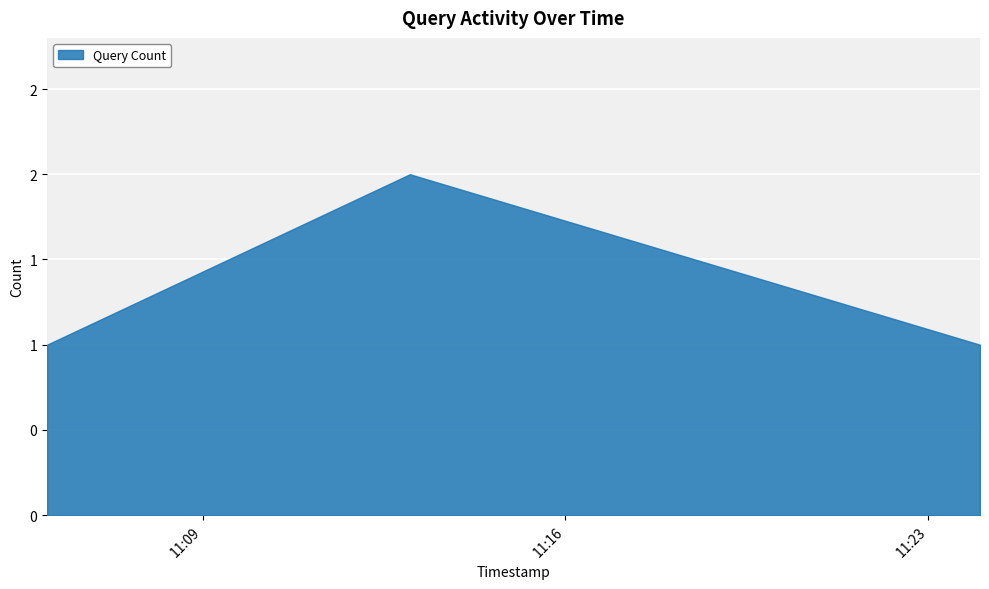

Reading left to right, what are all the values shown in this chart?

1	2	1